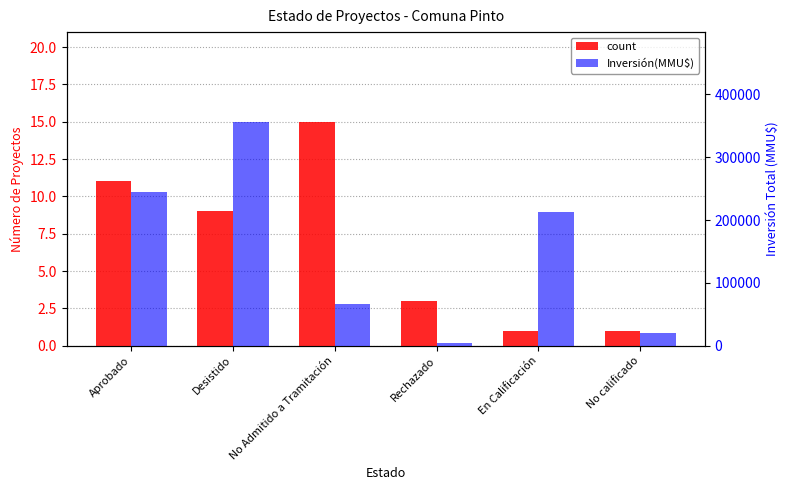

What is the sum of all Inversión(MMU$) values?

904391